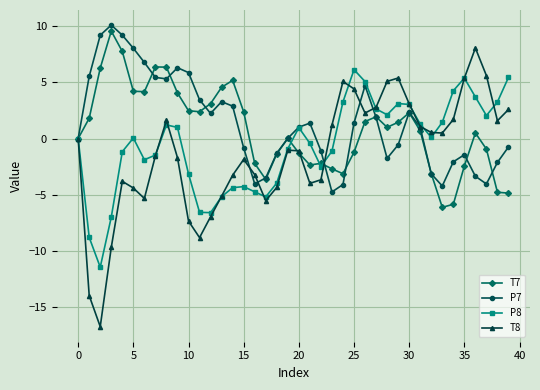

What are all the series names shown in the legend?

T7, P7, P8, T8